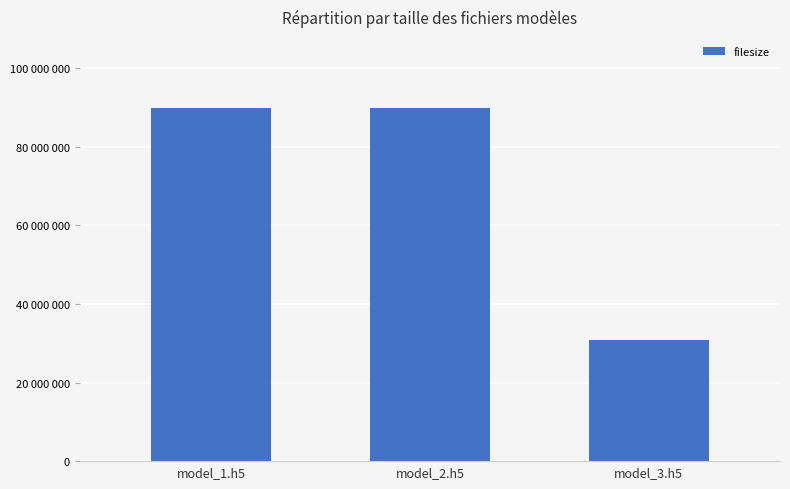

Are the bars horizontal?

No